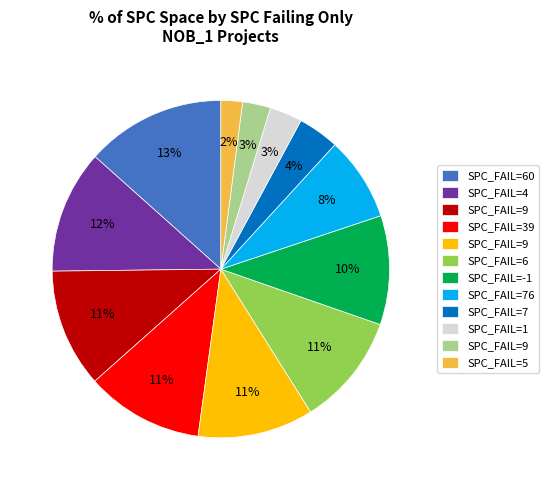

To the nearest percent, what is the average slice percentage?

8%